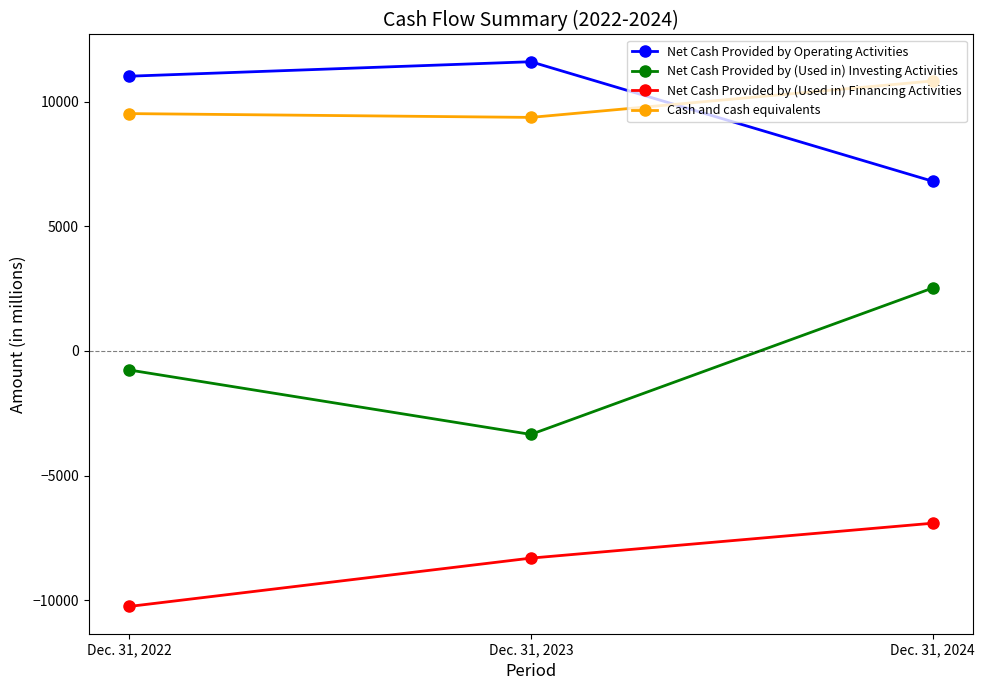

At Dec. 31, 2024, list the series in order from largest to smallest.

Cash and cash equivalents, Net Cash Provided by Operating Activities, Net Cash Provided by (Used in) Investing Activities, Net Cash Provided by (Used in) Financing Activities